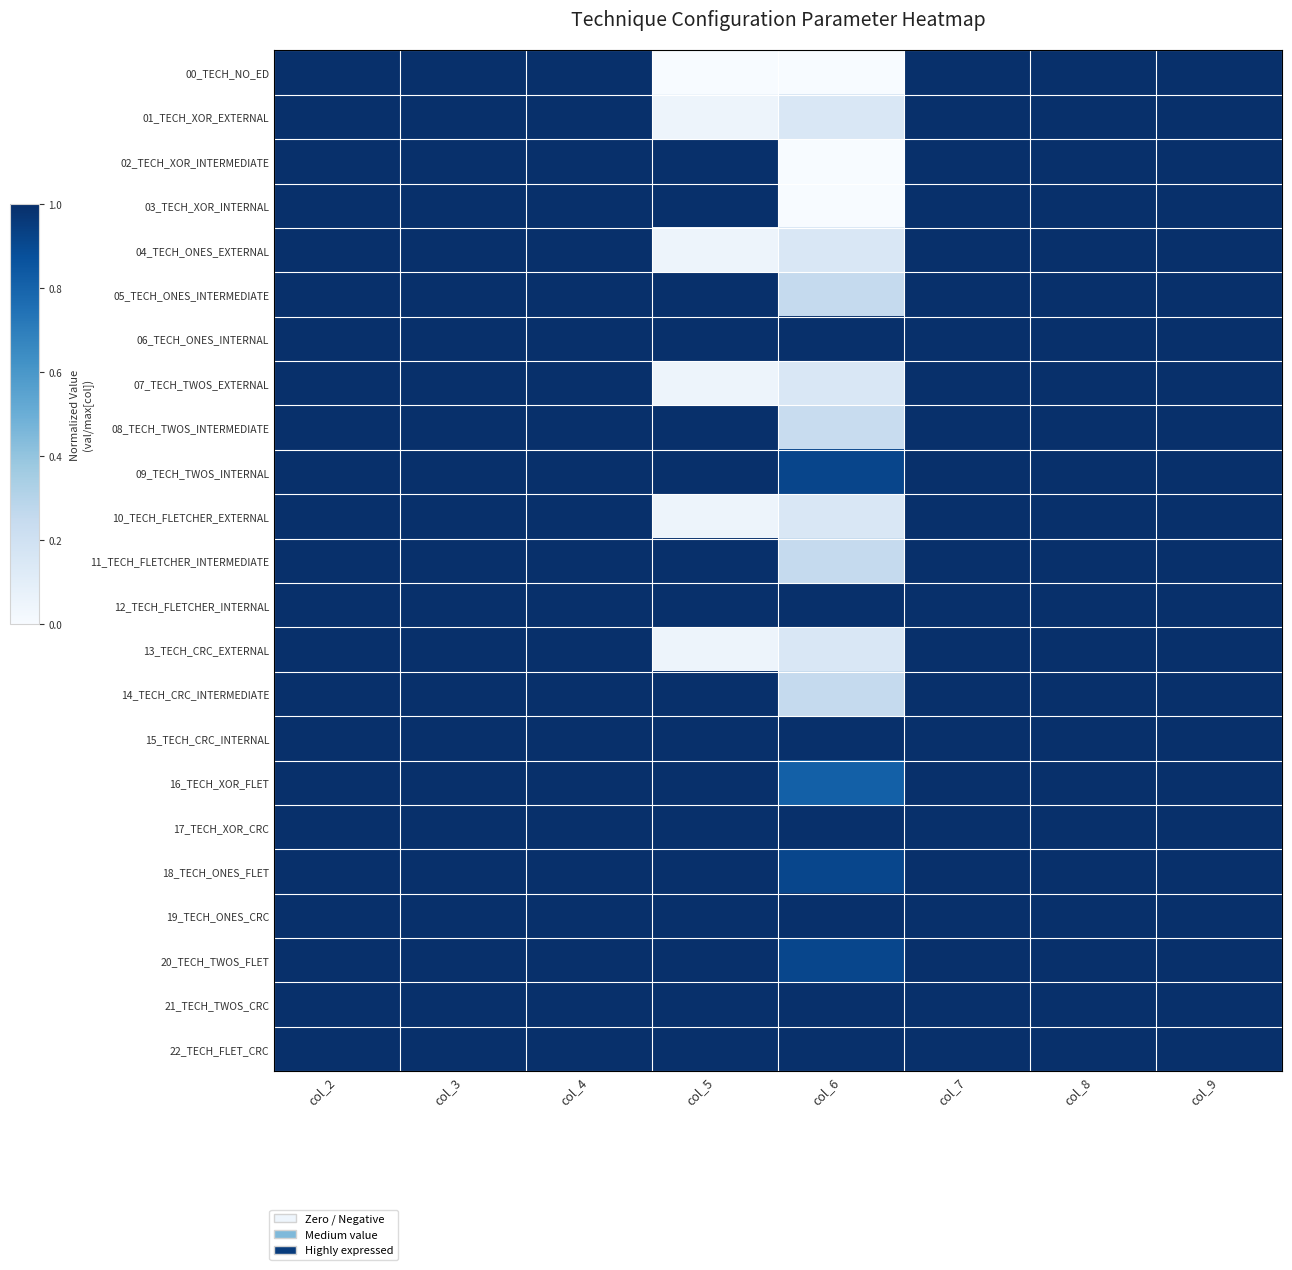

Rank the series at col_8 from lowest to highest value.

00_TECH_NO_ED, 01_TECH_XOR_EXTERNAL, 02_TECH_XOR_INTERMEDIATE, 03_TECH_XOR_INTERNAL, 04_TECH_ONES_EXTERNAL, 05_TECH_ONES_INTERMEDIATE, 06_TECH_ONES_INTERNAL, 07_TECH_TWOS_EXTERNAL, 08_TECH_TWOS_INTERMEDIATE, 09_TECH_TWOS_INTERNAL, 10_TECH_FLETCHER_EXTERNAL, 11_TECH_FLETCHER_INTERMEDIATE, 12_TECH_FLETCHER_INTERNAL, 13_TECH_CRC_EXTERNAL, 14_TECH_CRC_INTERMEDIATE, 15_TECH_CRC_INTERNAL, 16_TECH_XOR_FLET, 17_TECH_XOR_CRC, 18_TECH_ONES_FLET, 19_TECH_ONES_CRC, 20_TECH_TWOS_FLET, 21_TECH_TWOS_CRC, 22_TECH_FLET_CRC